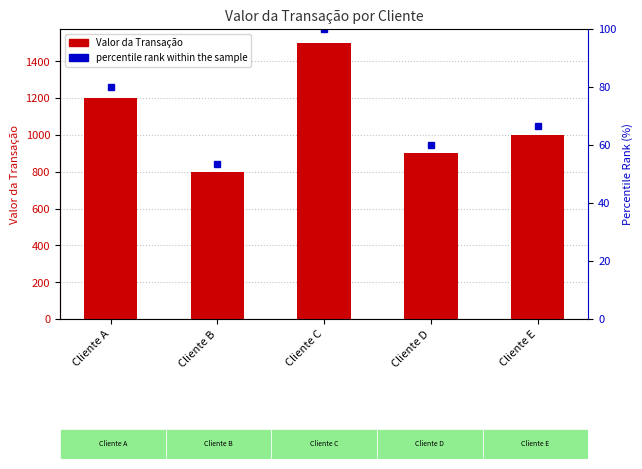

What is the total value across all series at Cliente B?

853.3